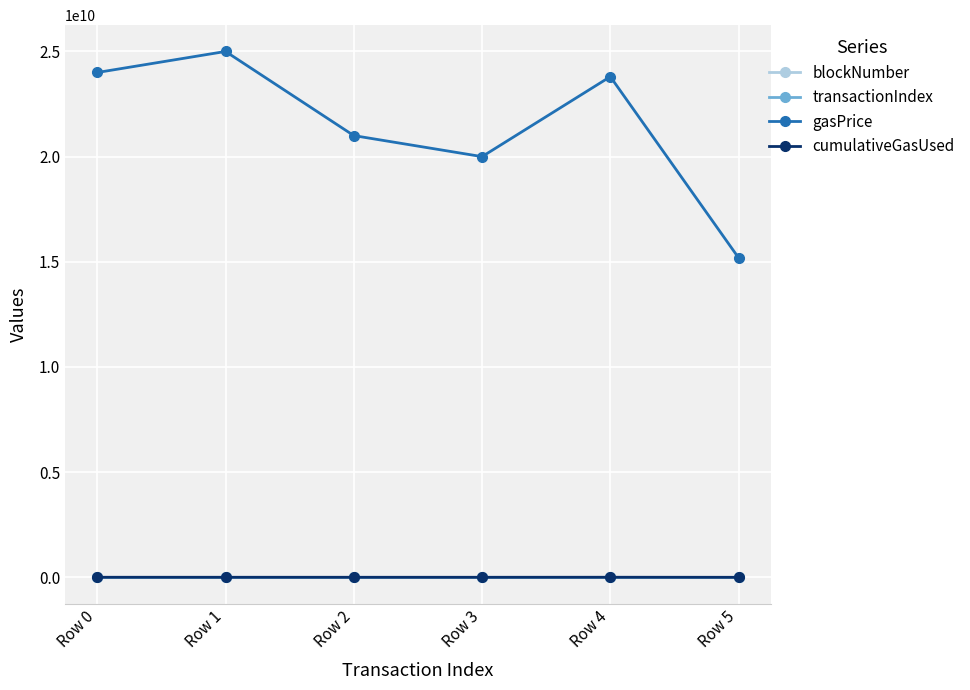

What is the smallest value displayed?

30